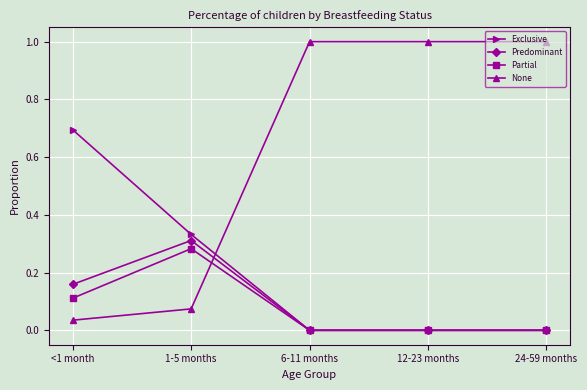

At which category does Predominant reach its first local peak?

1-5 months